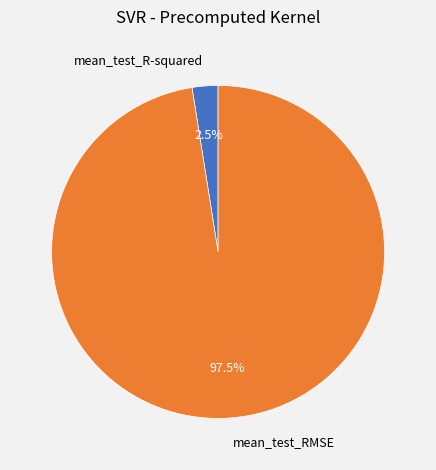

To the nearest percent, what is the combined percentage of mean_test_RMSE and mean_test_R-squared?

100%